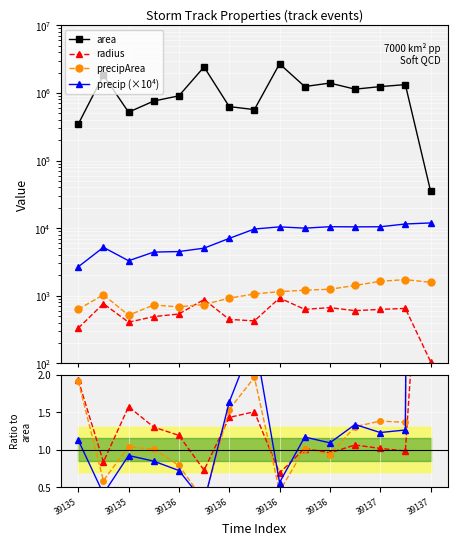

How many values in the area series exceed 1136250?

7